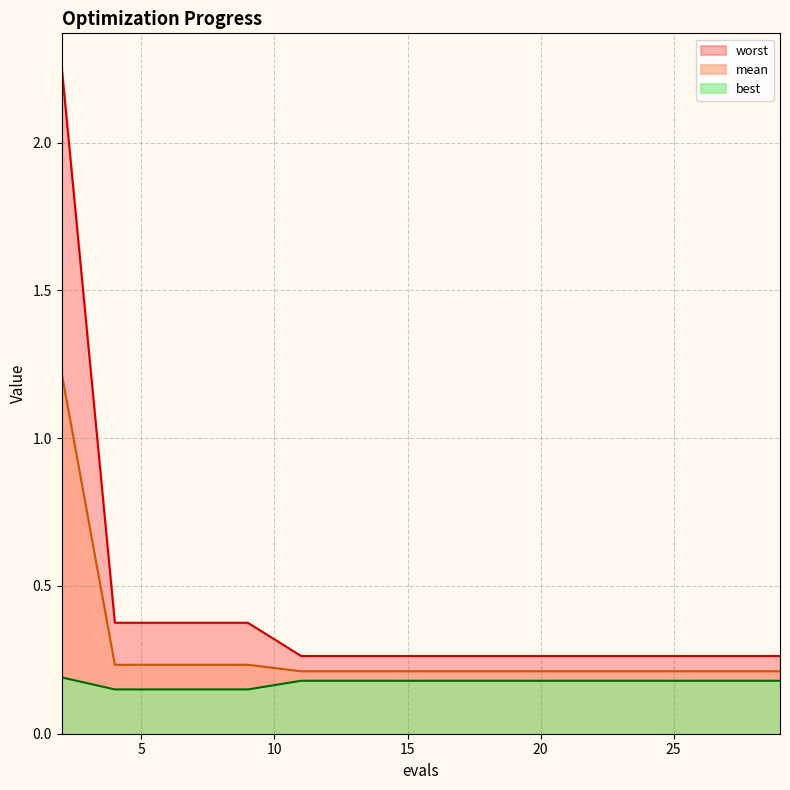

True or false: best and mean intersect in this chart.

False